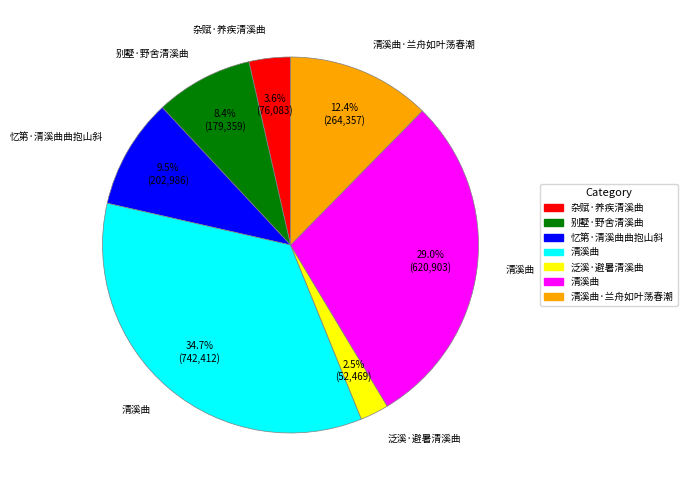

Is there a majority slice in this chart?

No